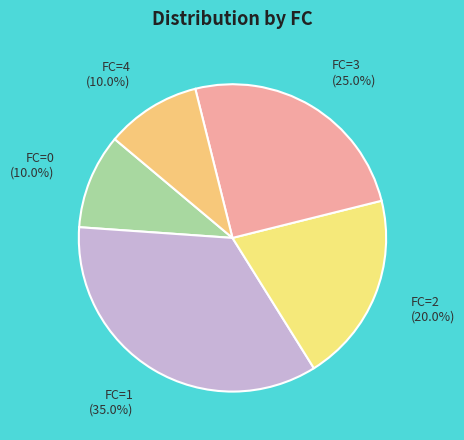

How many slices are in this pie chart?

5